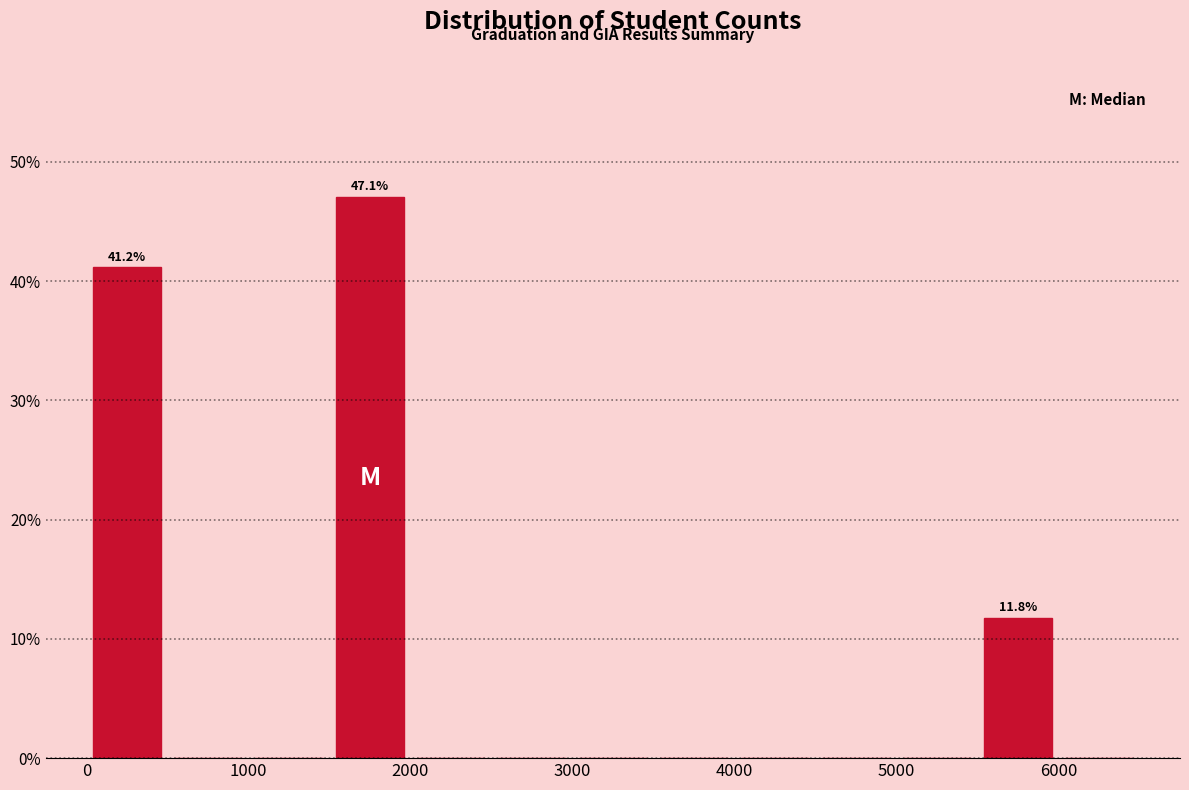

Which range on the x-axis has the tallest bar?

1500 to 2000